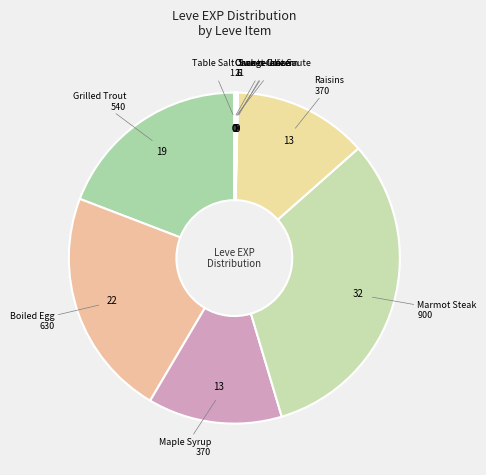

Is the sum of Maple Syrup and Raisins greater than half?

No